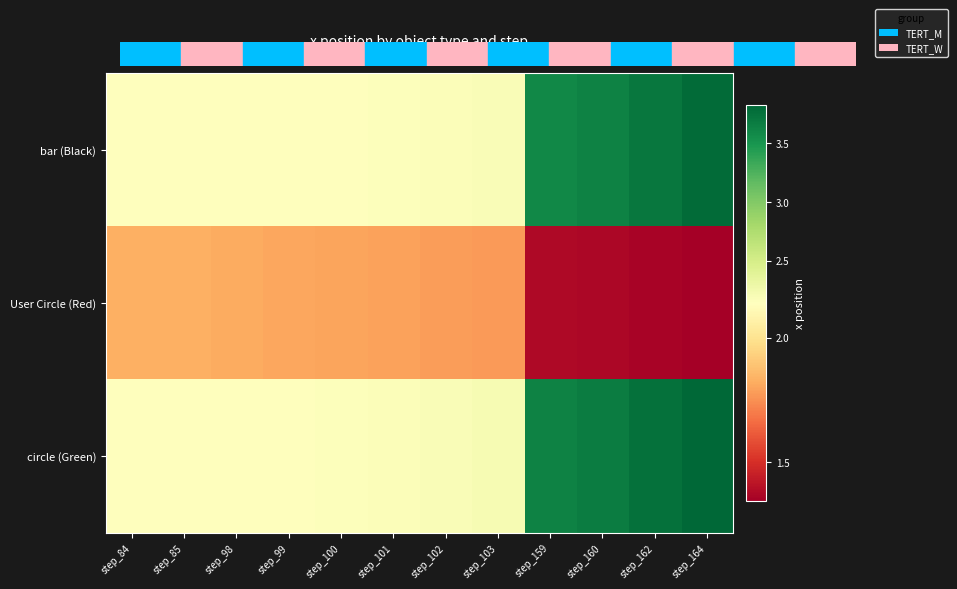

What is the total value across all series at step_98?

6.1